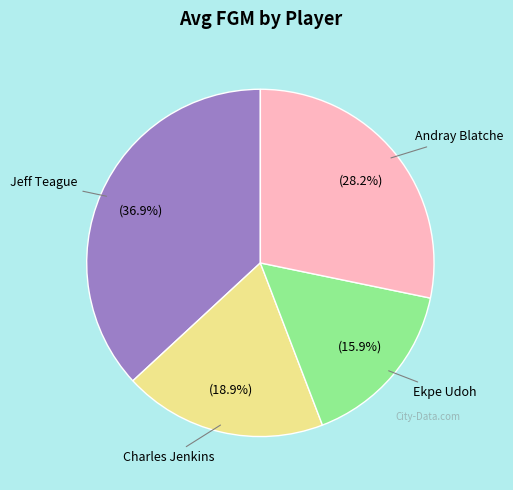

Is there a majority slice in this chart?

No